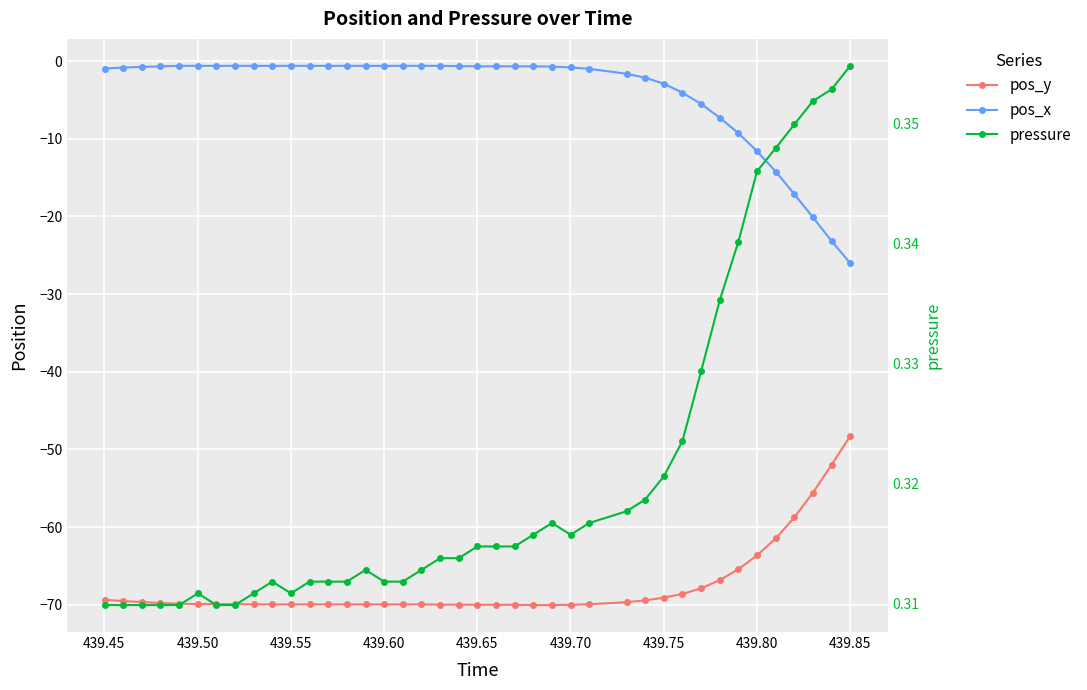

Count the number of data series in this chart.

3